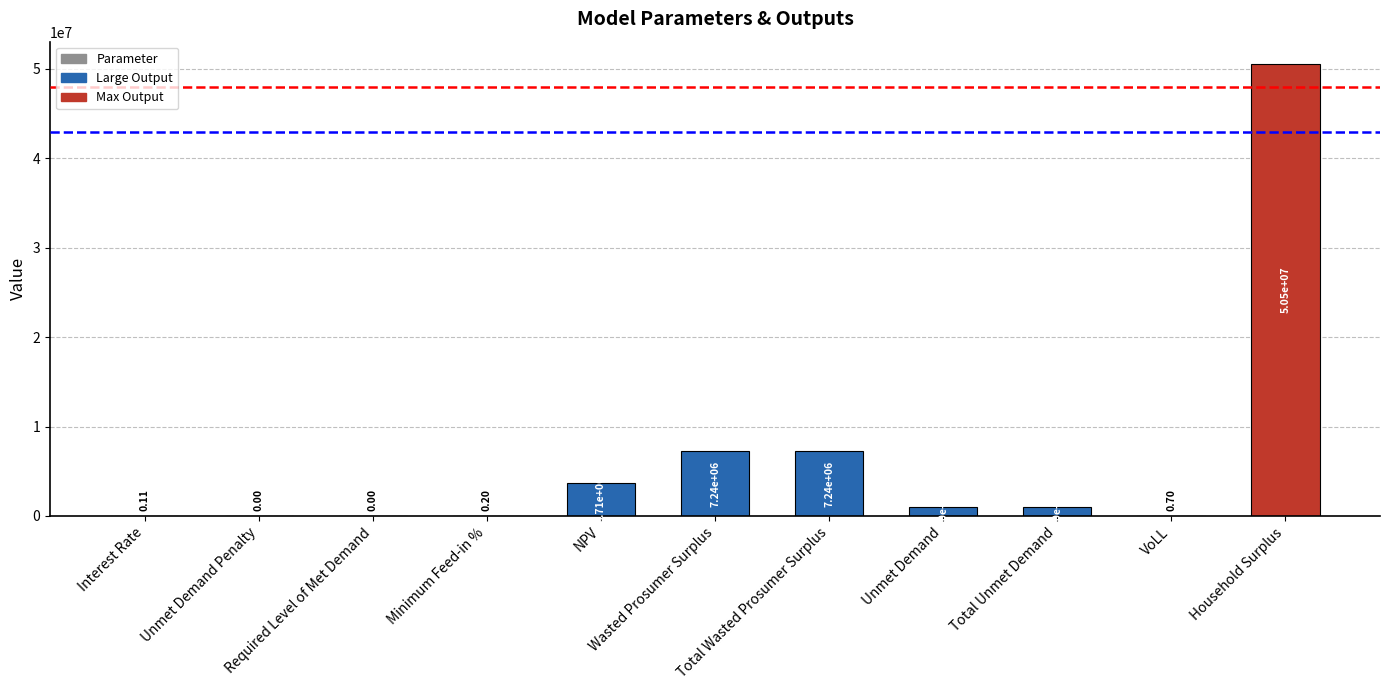

What is the sum of all values?

70702339.7